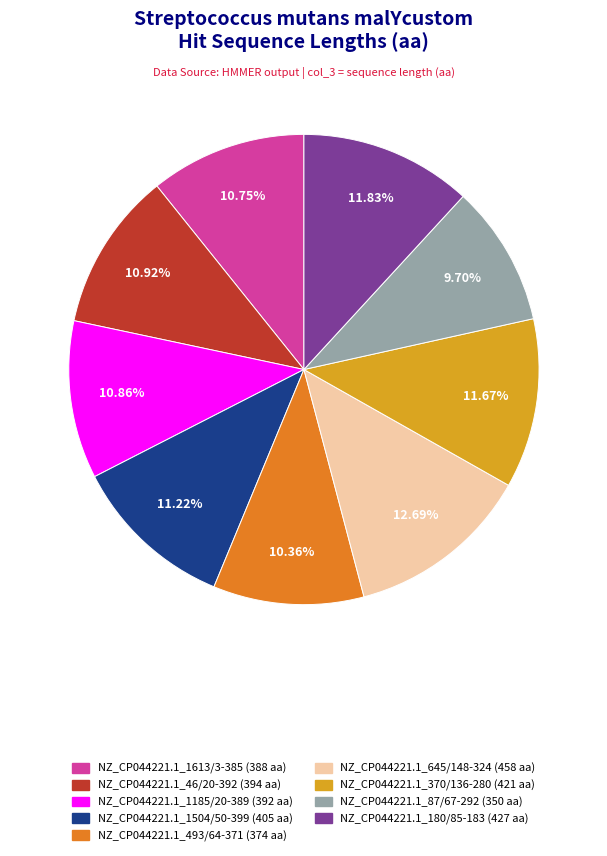

How many slices are in this pie chart?

9